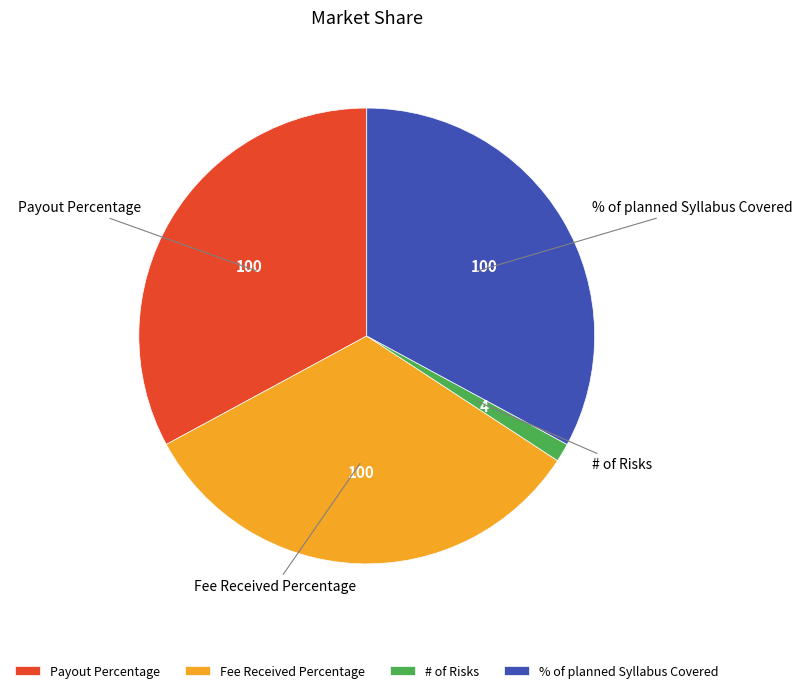

Combined, do # of Risks and % of planned Syllabus Covered account for over 50%?

No